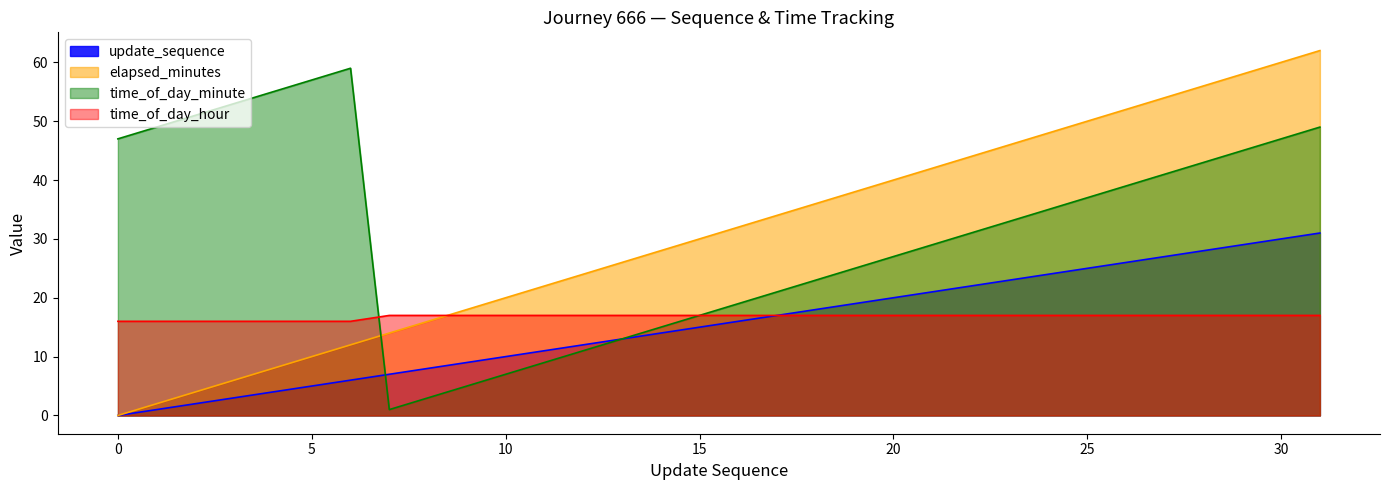

What is the maximum value shown in the chart?

62